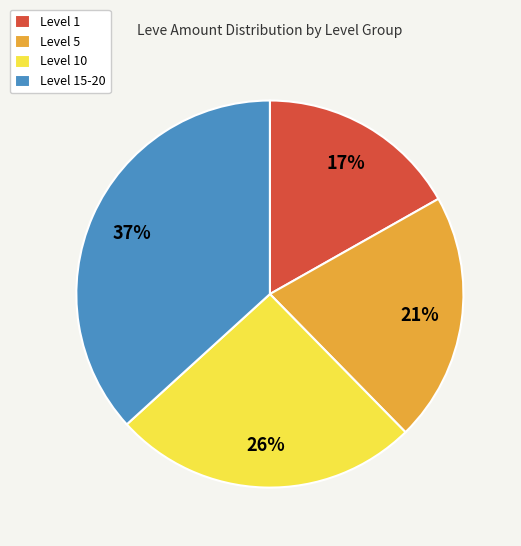

Rank the categories by value from lowest to highest.

Level 1, Level 5, Level 10, Level 15-20